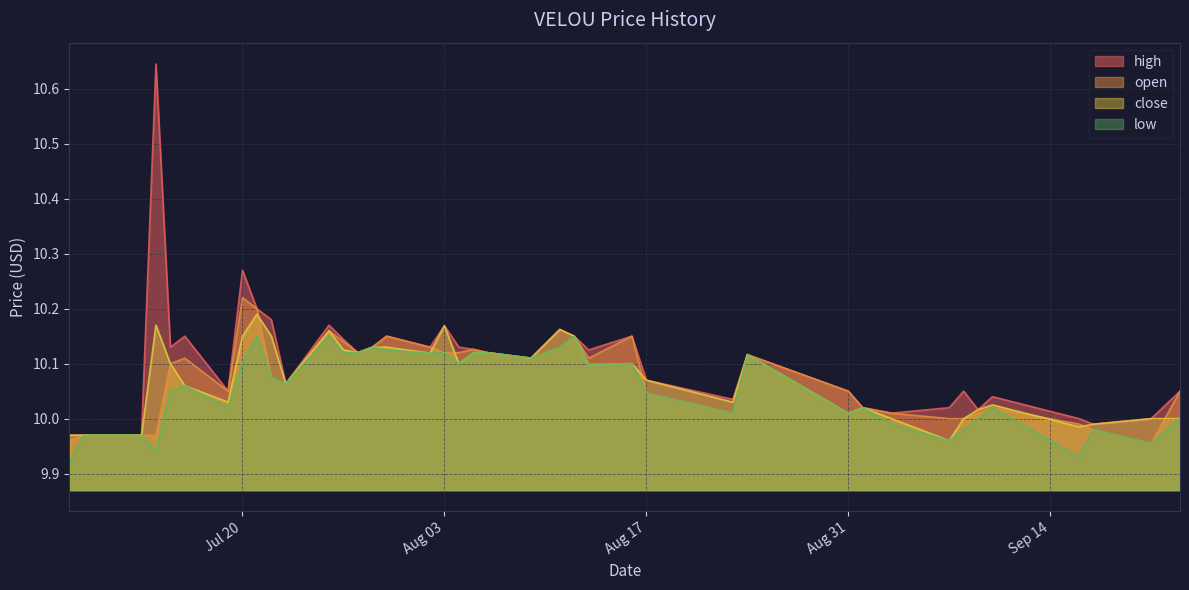

True or false: high and open intersect in this chart.

False